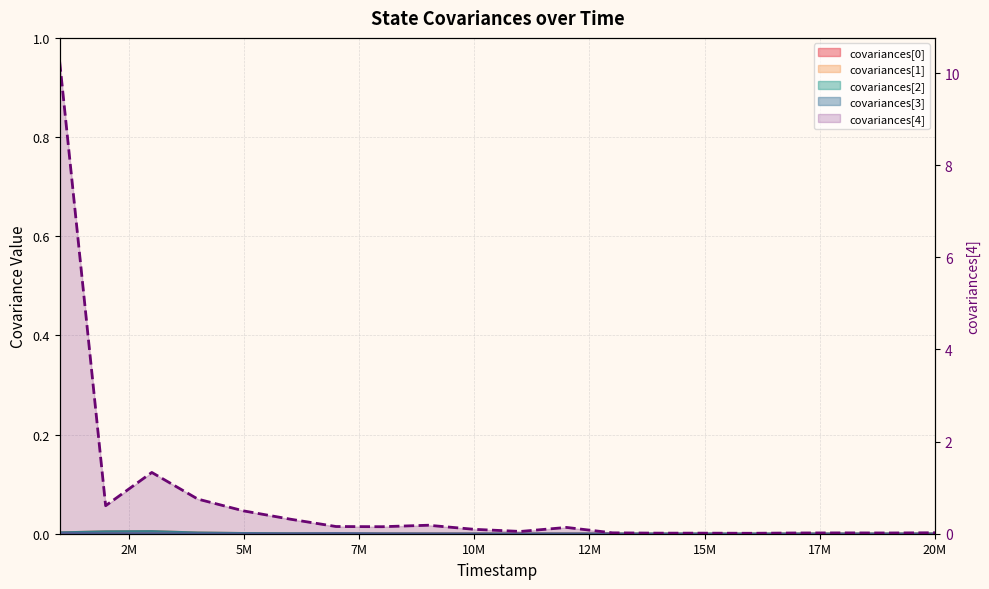

At which category is the sum across all series the highest?

1000000